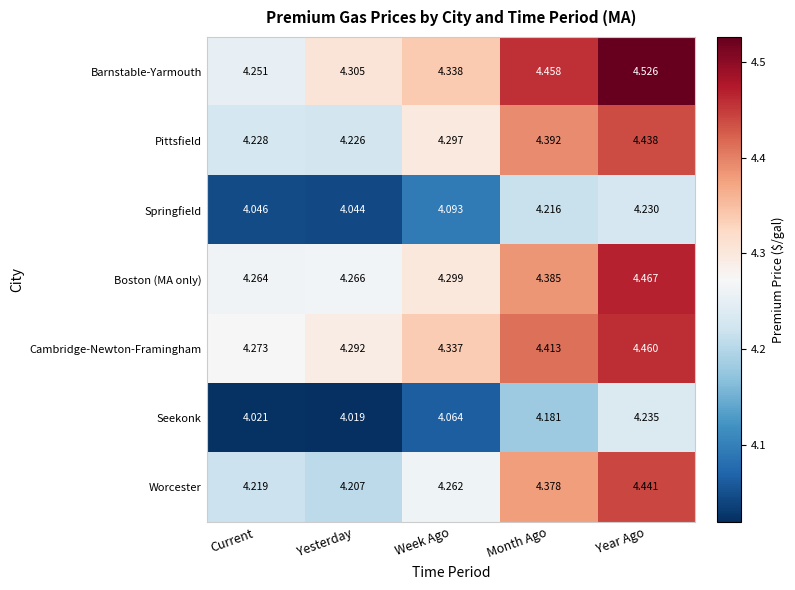

At which label is Barnstable-Yarmouth closest to 4?

Current